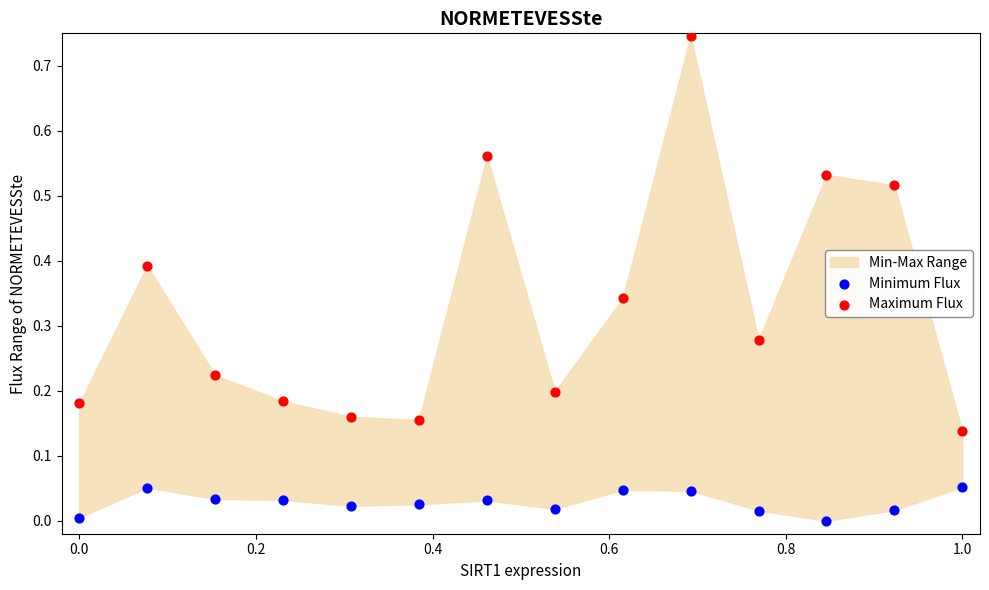

What is the X range (max minus min) for the scatter plot?

1.0